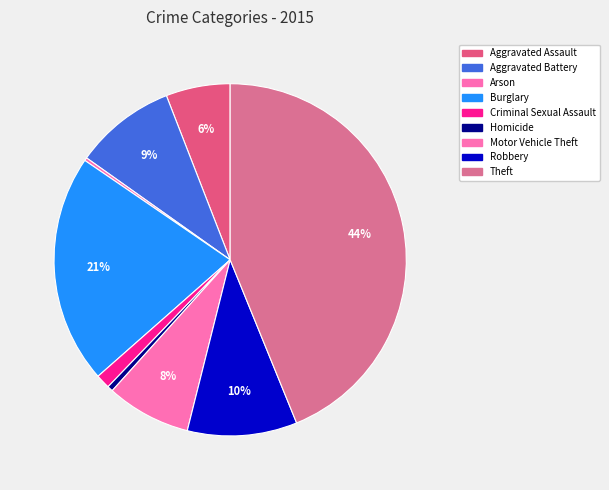

Count the number of slices in the pie.

9